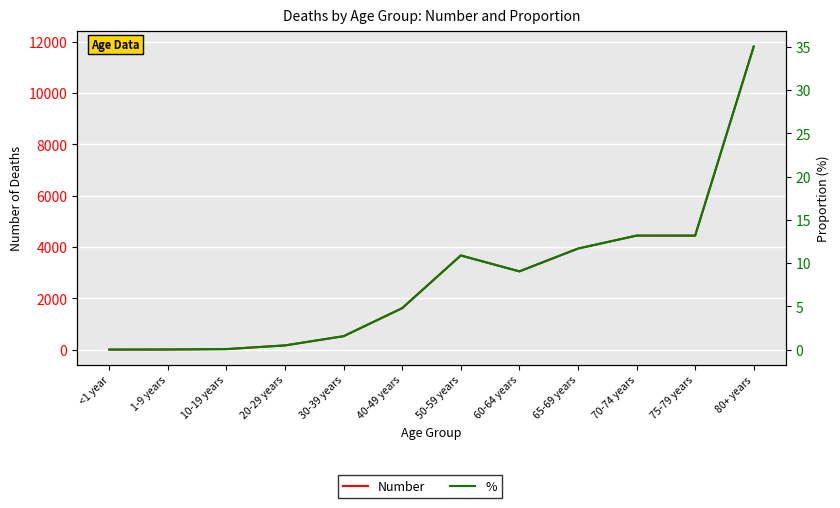

What is the difference between the second highest and second lowest values in the Number series?

4436.0